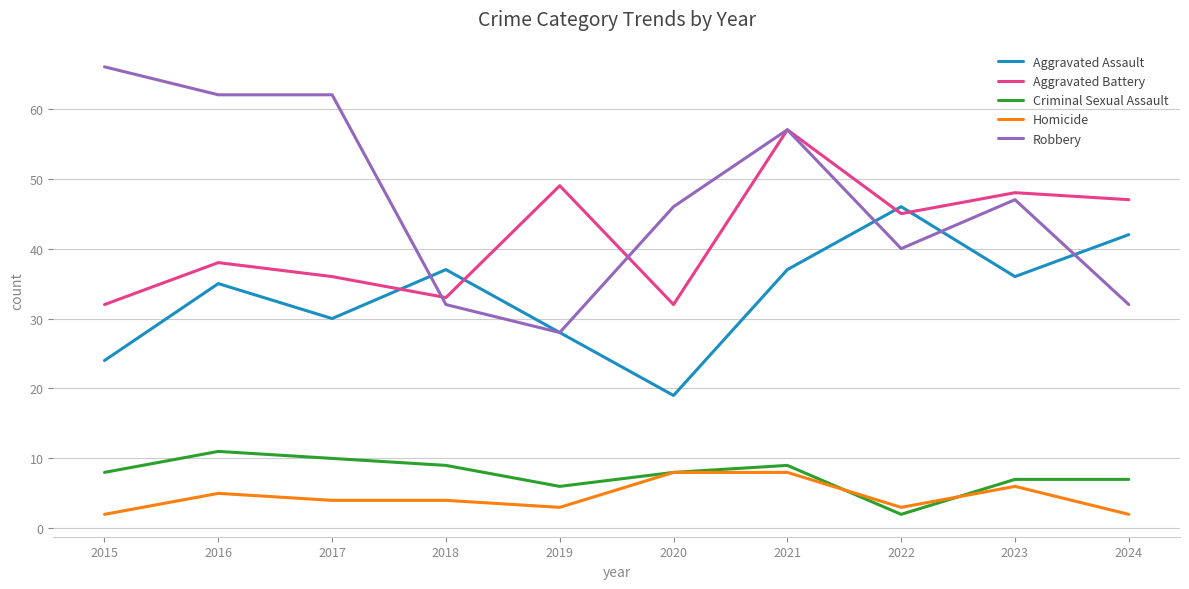

At which label is Homicide closest to 5?

2016